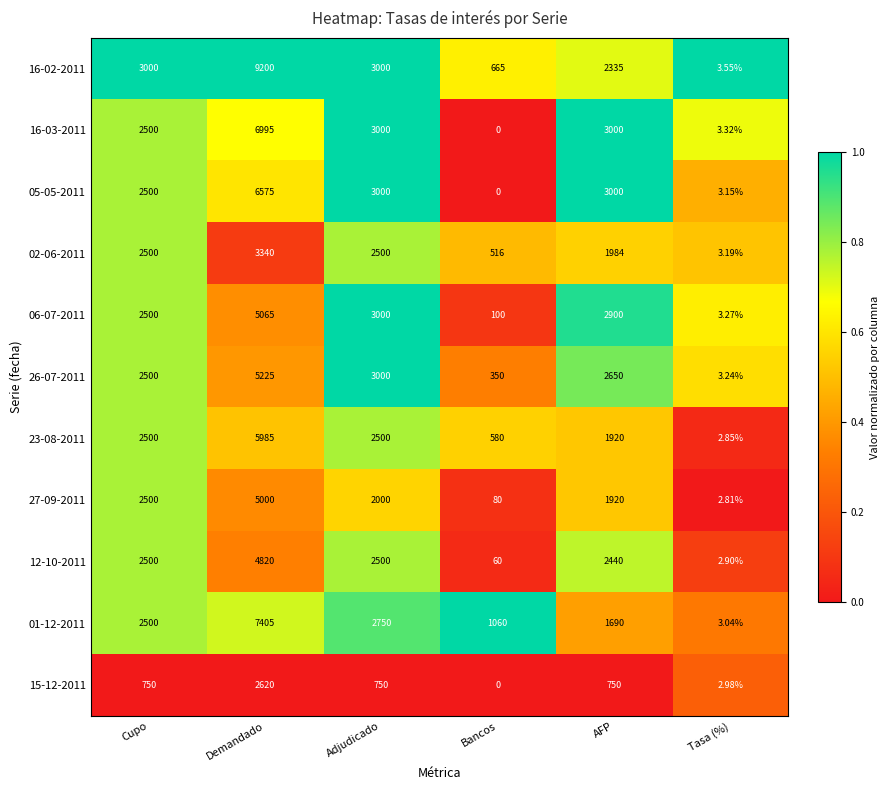

Where is 06-07-2011 nearest to the value 2534?

Cupo